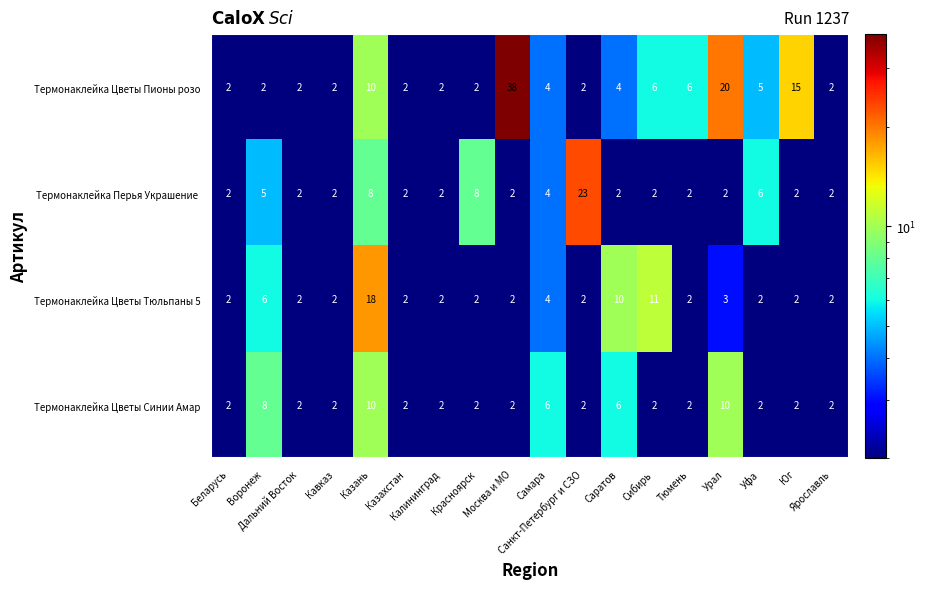

Count the number of categories in the chart.

18